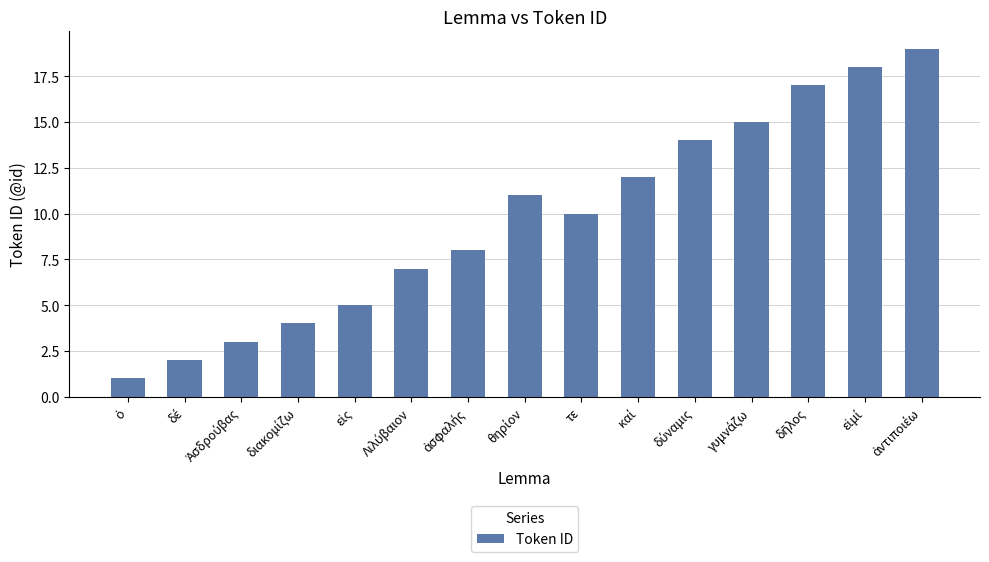

What is the maximum value shown in the chart?

19